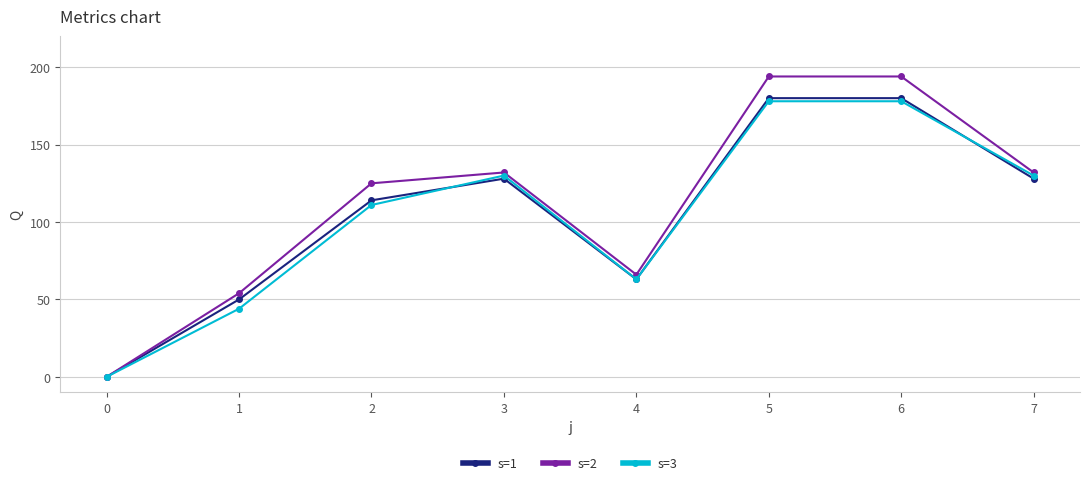

What is the maximum value shown in the chart?

194